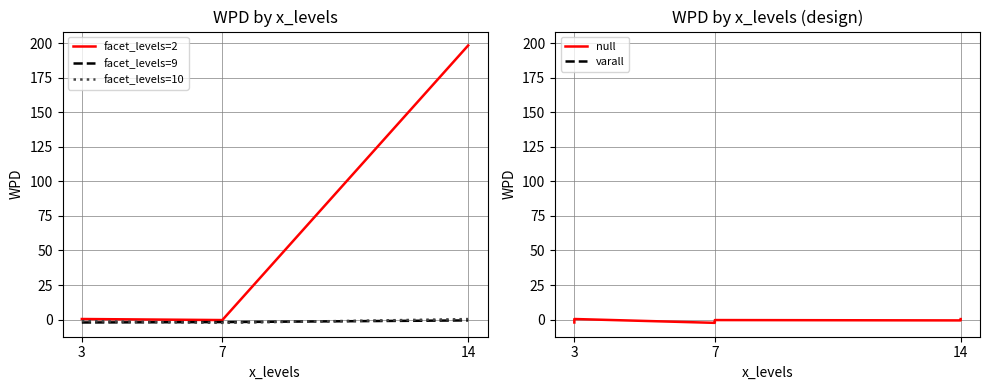

At how many categories does at least one series exceed 197?

1